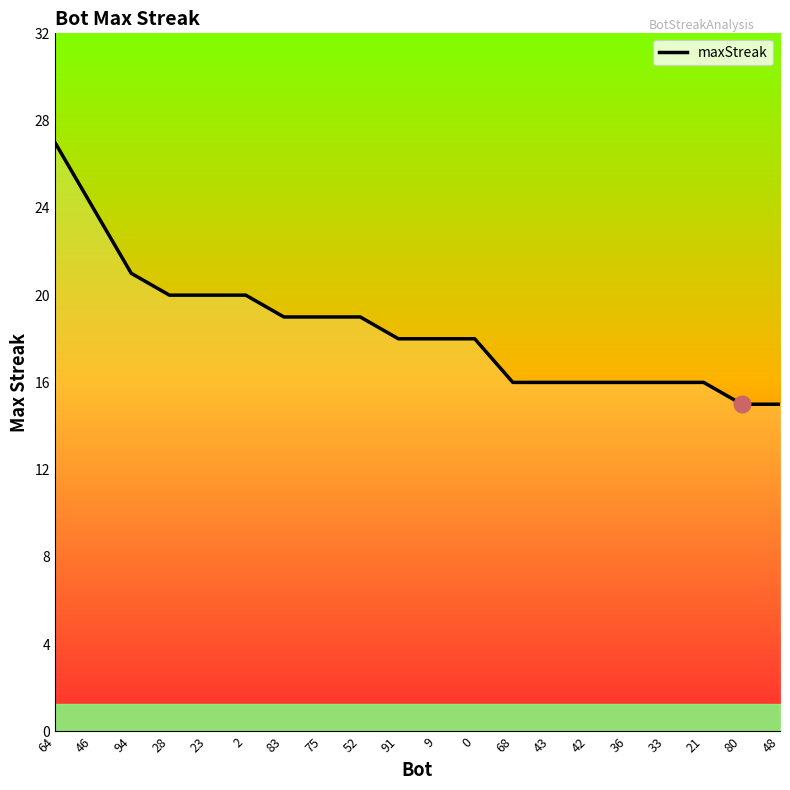

Reading left to right, extract all data points from this chart.

64=27	46=24	94=21	28=20	23=20	2=20	83=19	75=19	52=19	91=18	9=18	0=18	68=16	43=16	42=16	36=16	33=16	21=16	80=15	48=15